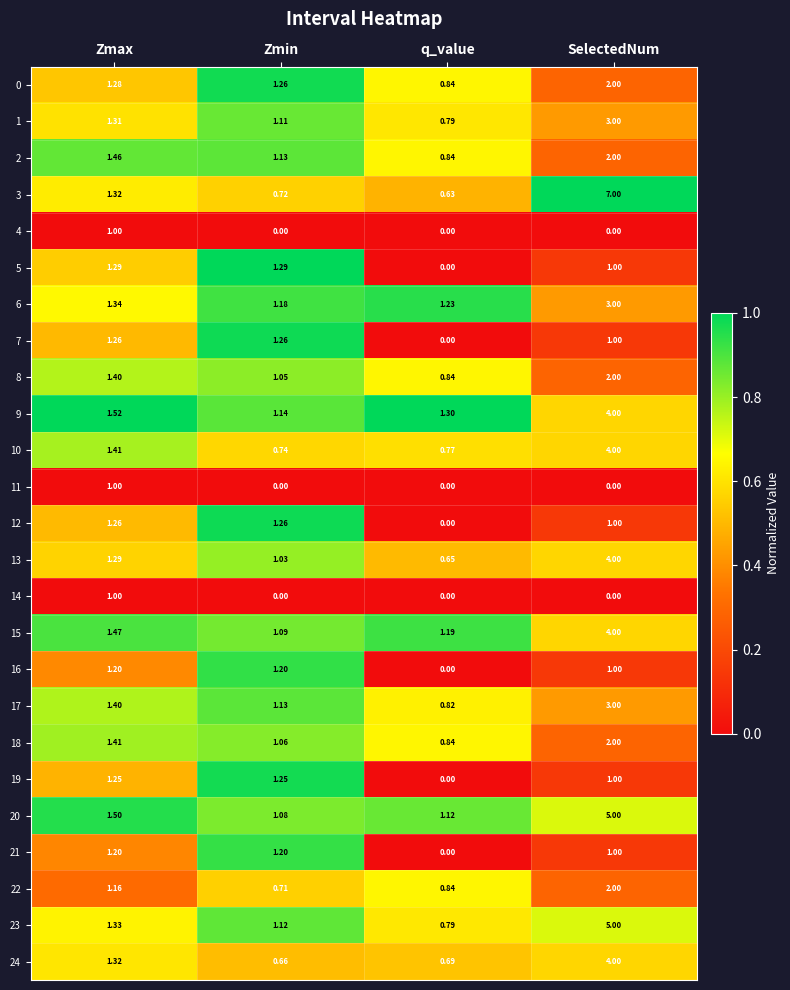

At which category does the chart reach its peak across all series?

SelectedNum